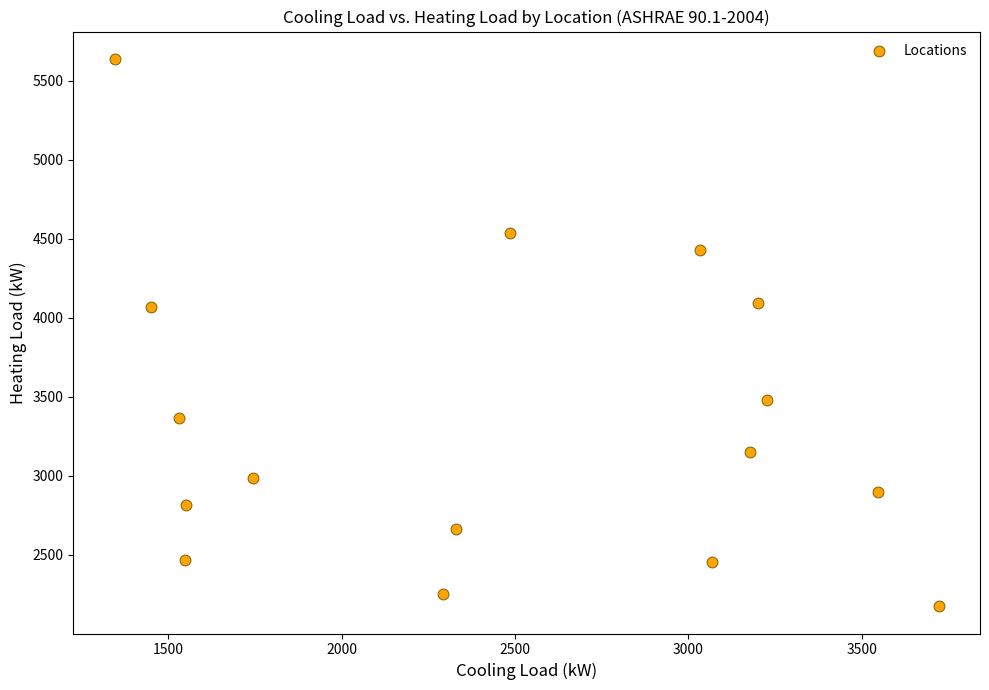

What is the range of Y values (max minus min)?

3461.8